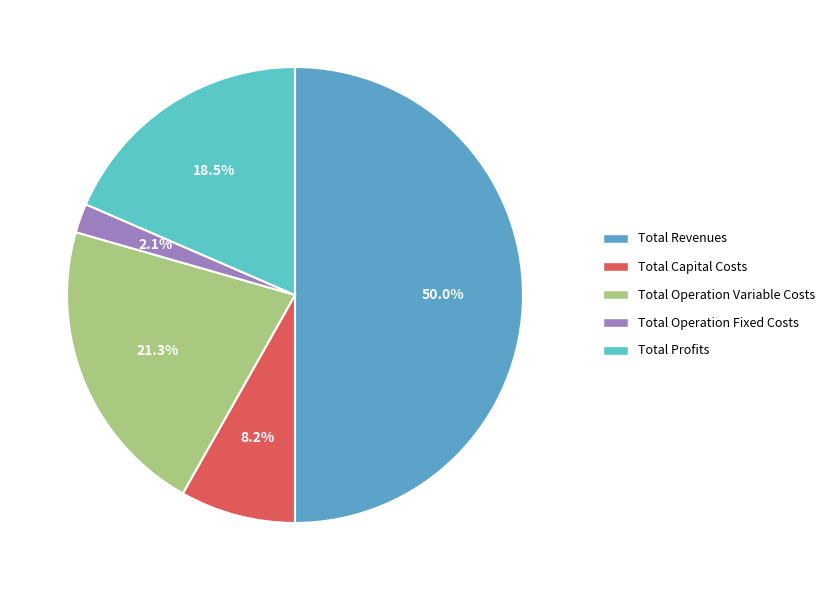

Combined, what portion of the pie is Total Operation Variable Costs and Total Operation Fixed Costs?

23.3%